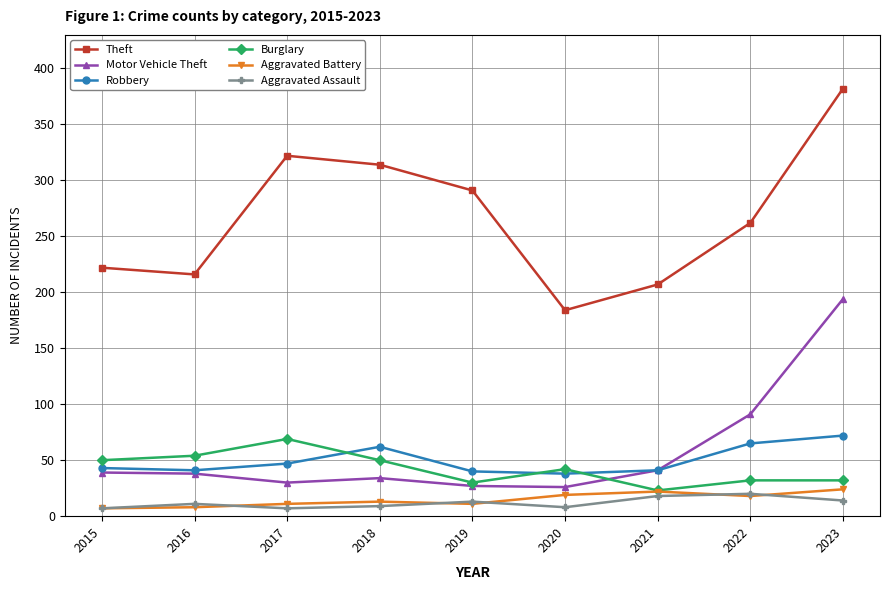

What is the maximum value for Burglary?

69